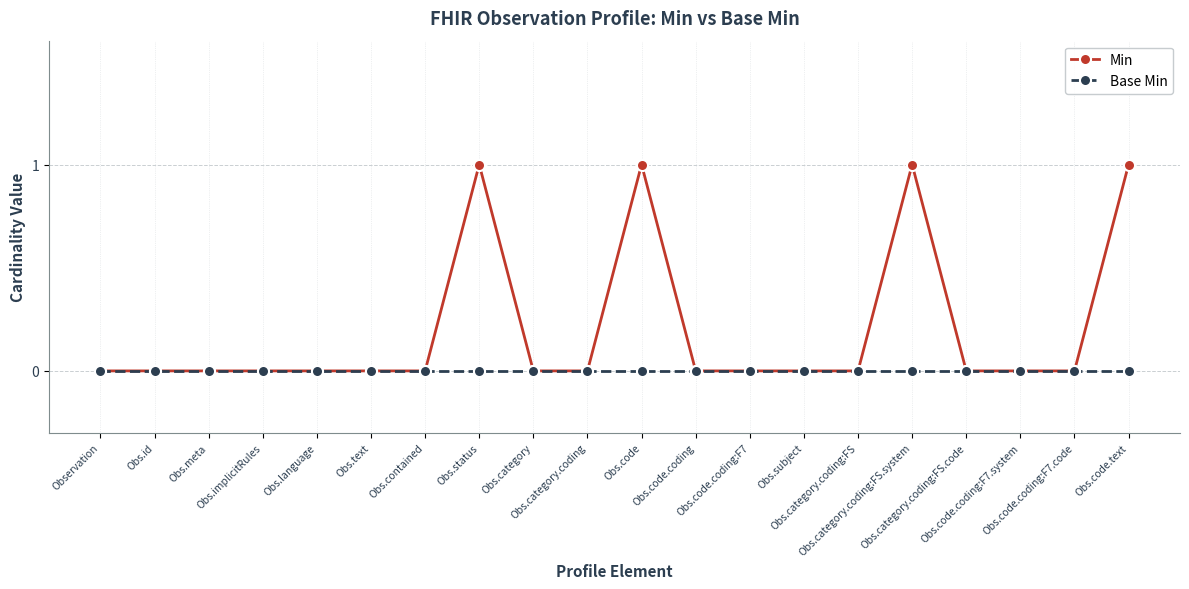

Rank the series by their maximum value, from lowest to highest.

Base Min, Min